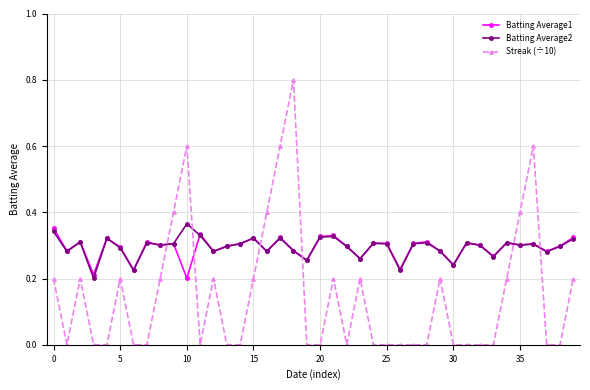

What are all the series names shown in the legend?

Batting Average1, Batting Average2, Streak (÷10)